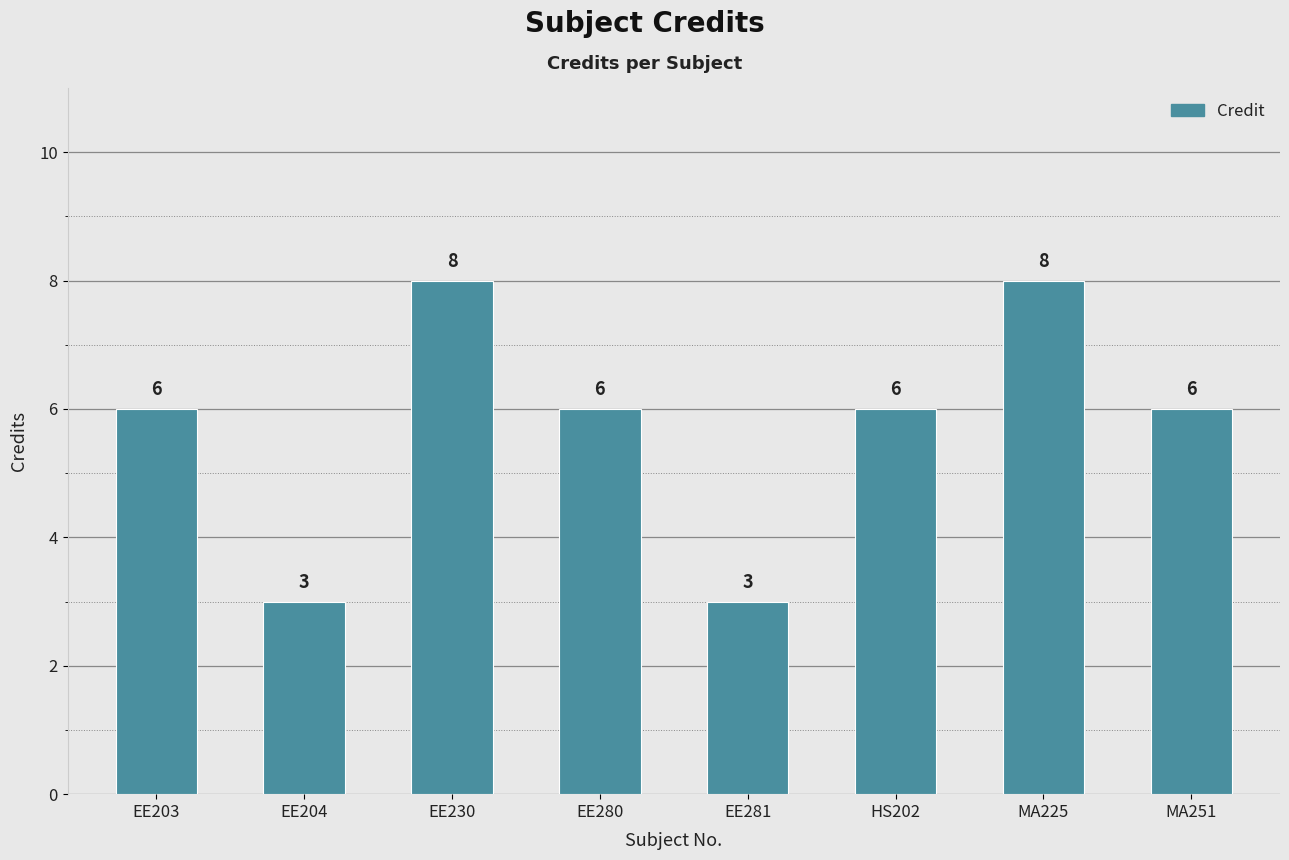

Count the values in the range 6 to 8.

6